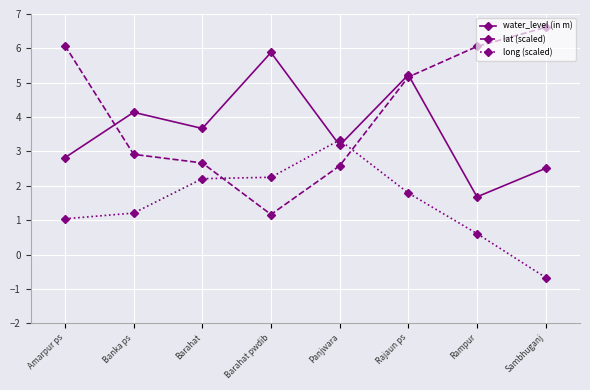

List the series in order of their overall mean, highest first.

lat (scaled), water_level (in m), long (scaled)